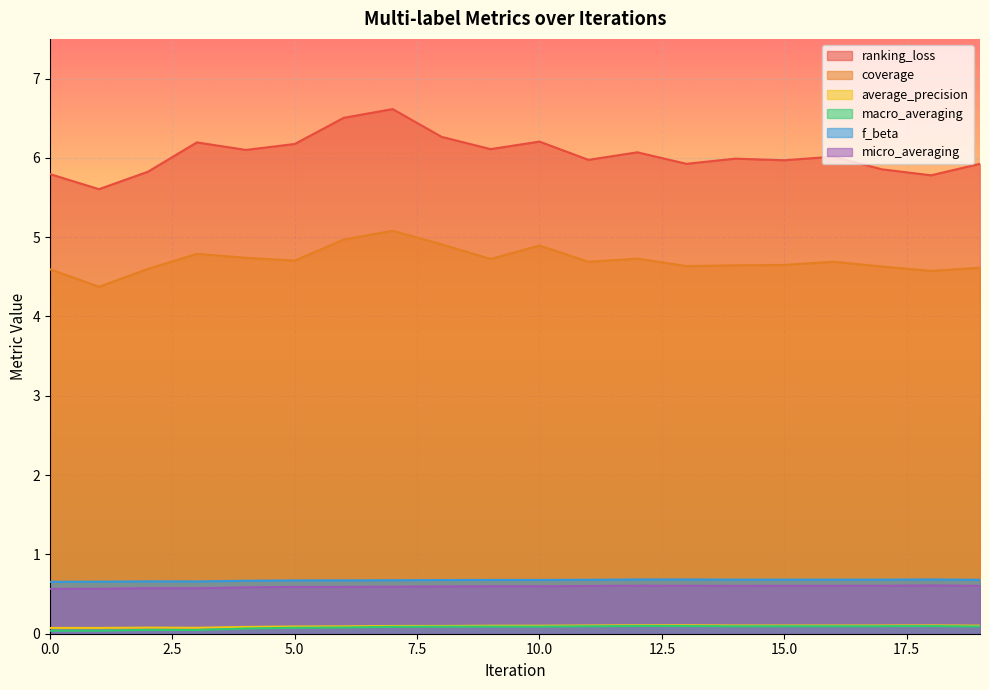

True or false: micro_averaging and coverage cross at least once.

False